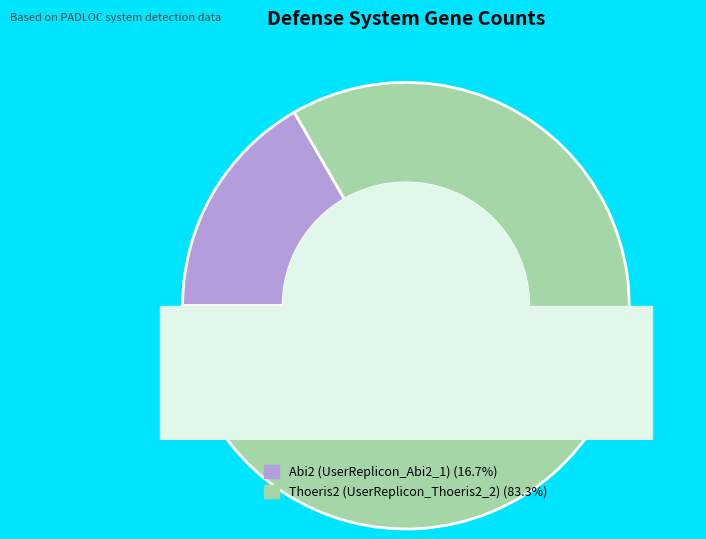

Which has a higher value, Abi2 (UserReplicon_Abi2_1) or Thoeris2 (UserReplicon_Thoeris2_2)?

Thoeris2 (UserReplicon_Thoeris2_2)